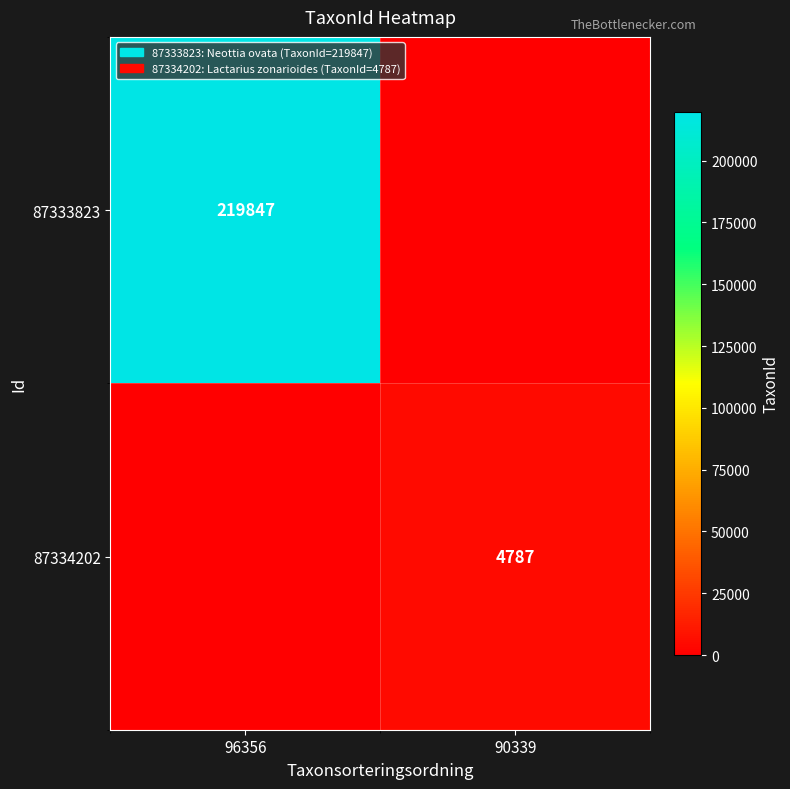

At how many categories does at least one series exceed 82370?

1